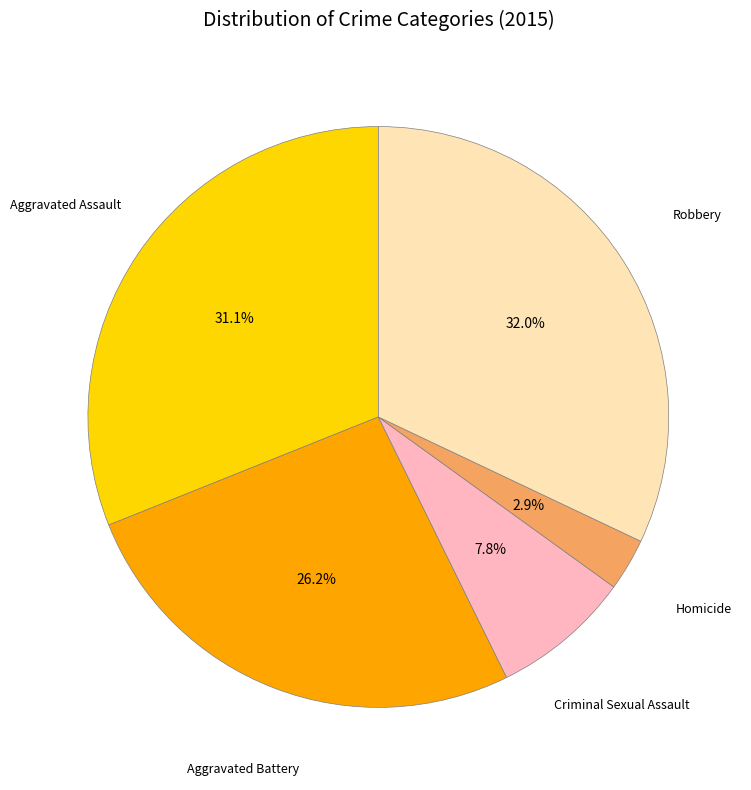

What percentage is the Robbery slice, to the nearest percent?

32%